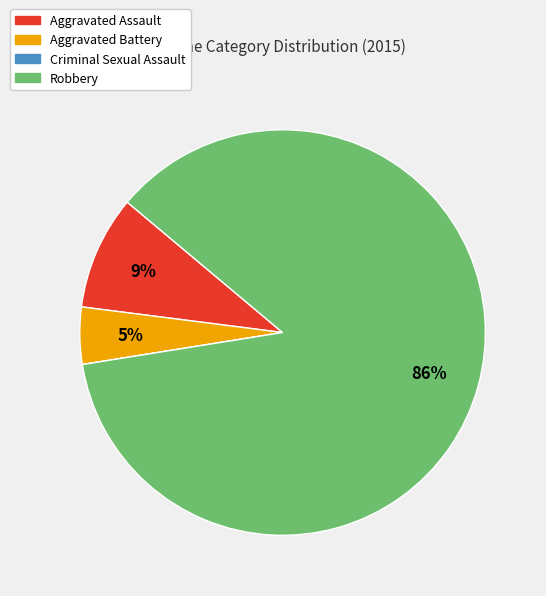

To the nearest percent, what is the difference between the Robbery and Aggravated Assault slice percentages?

77%